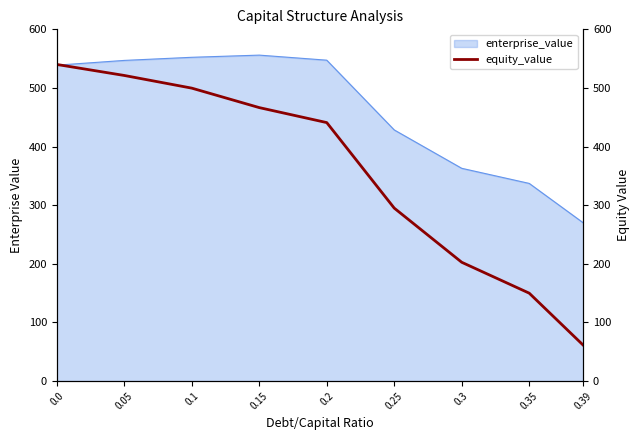

The value of enterprise_value at 0.0 is 538.9. True or false?

True